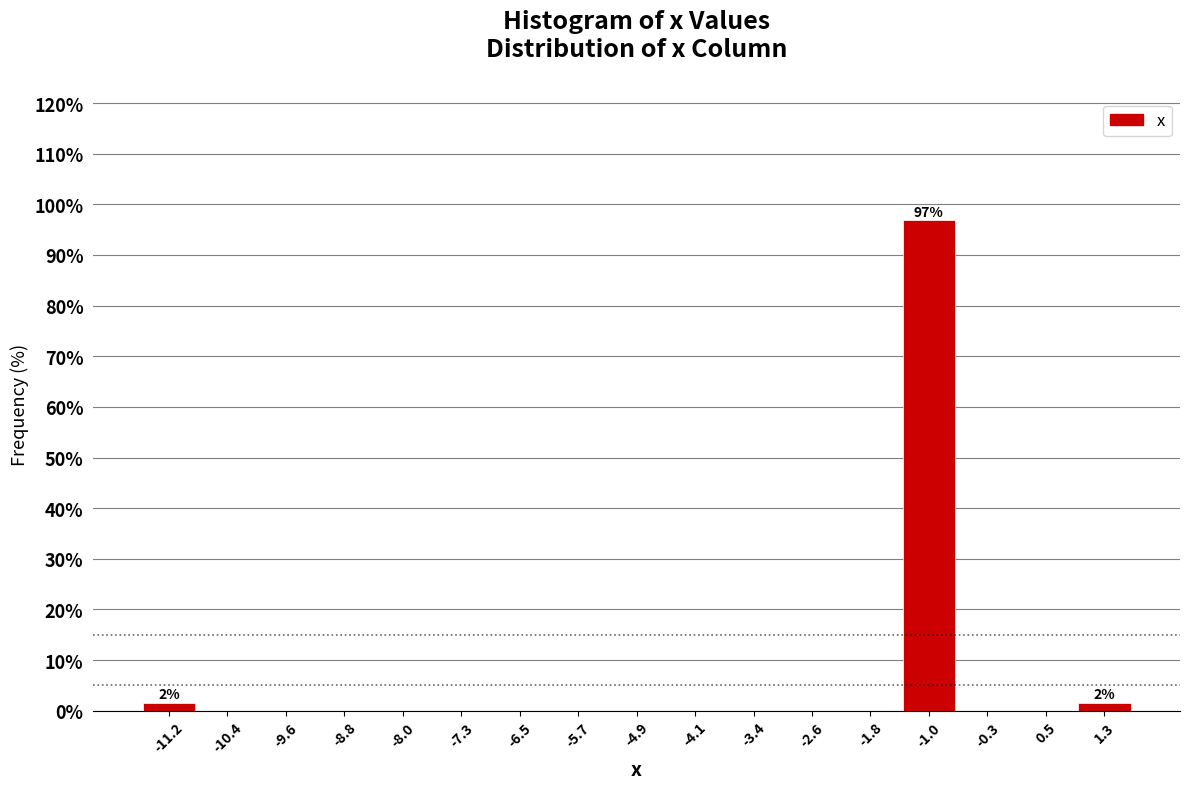

Over which range of the x-axis is the bar tallest?

-1.4 to -0.6